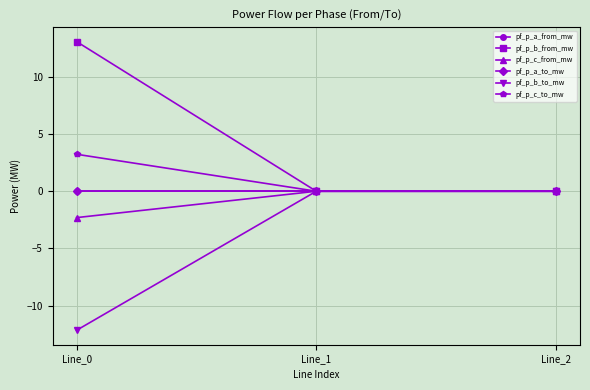

The value of pf_p_c_to_mw at Line_0 is 3.2. True or false?

True